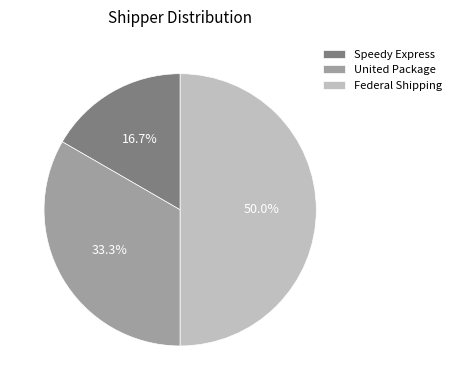

What portion of the pie excludes Federal Shipping?

50.0%